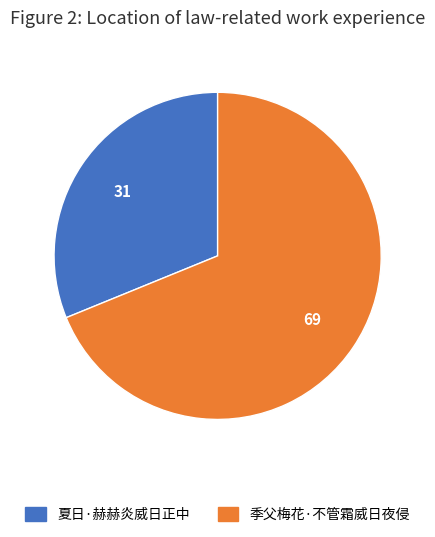

The 夏日·赫赫炎威日正中 slice represents 31% of the pie. True or false?

True